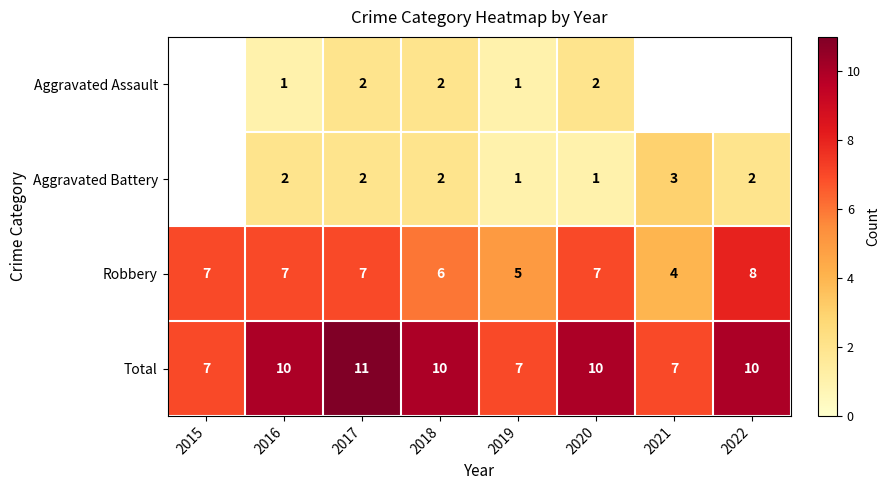

Is the value of Robbery at 2021 greater than the value of Aggravated Battery at 2016?

Yes